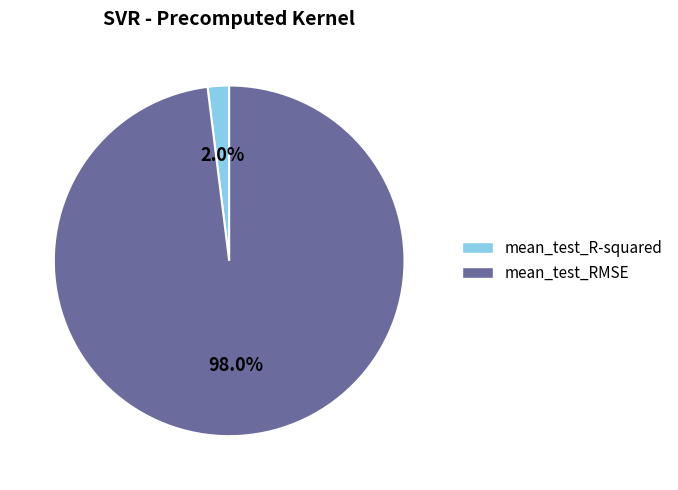

Combined, do mean_test_RMSE and mean_test_R-squared account for over 50%?

Yes